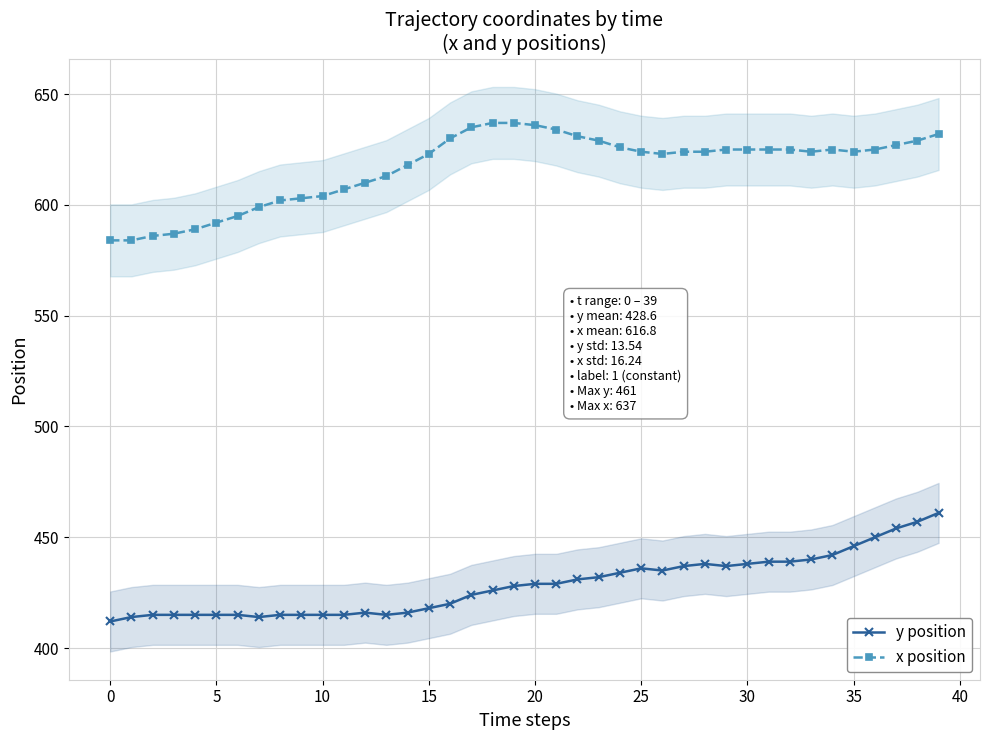

How many values in the x position series exceed 624?

18